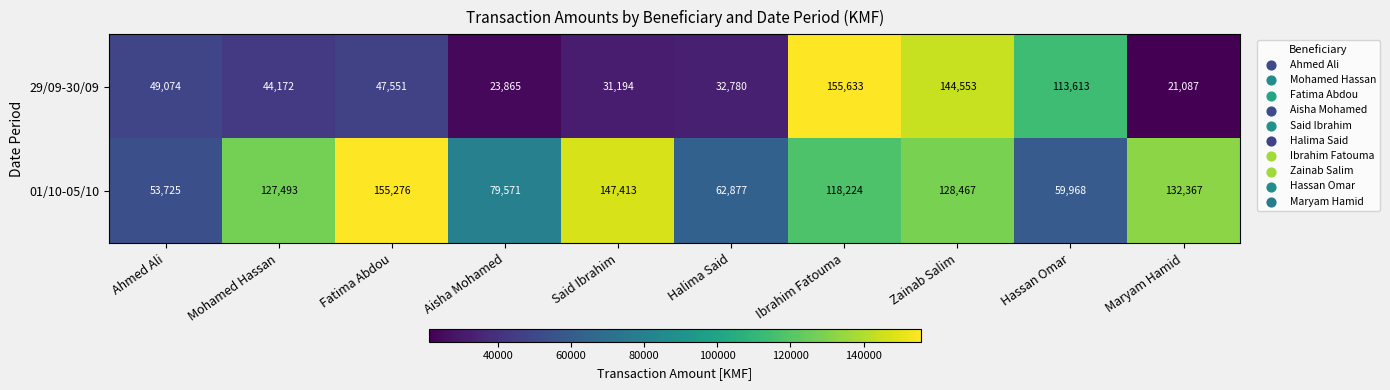

At how many categories does at least one series exceed 141617?

4